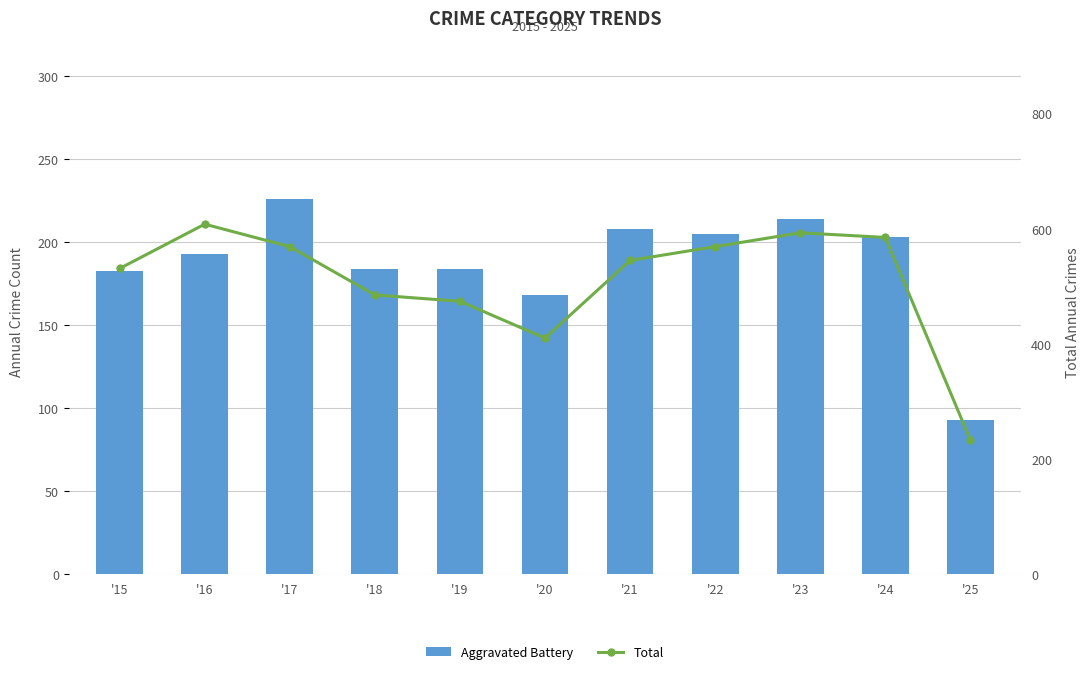

What is the value of the Aggravated Battery bar at the 8th from the left?

205